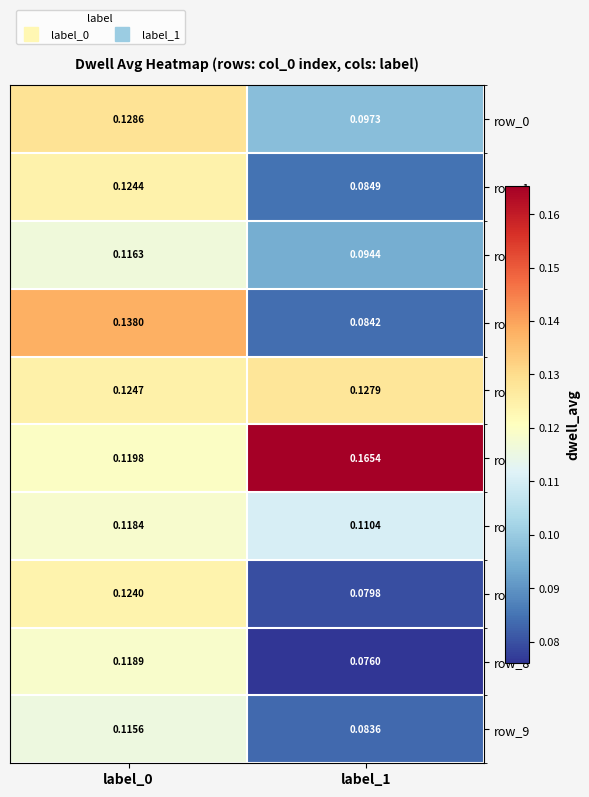

Is the value of row_5 at label_0 greater than the value of row_0 at label_0?

No